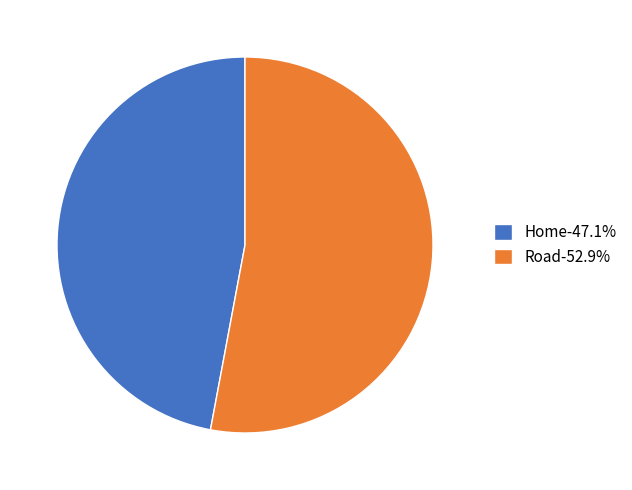

Combined, do Road-52.9% and Home-47.1% account for over 50%?

Yes